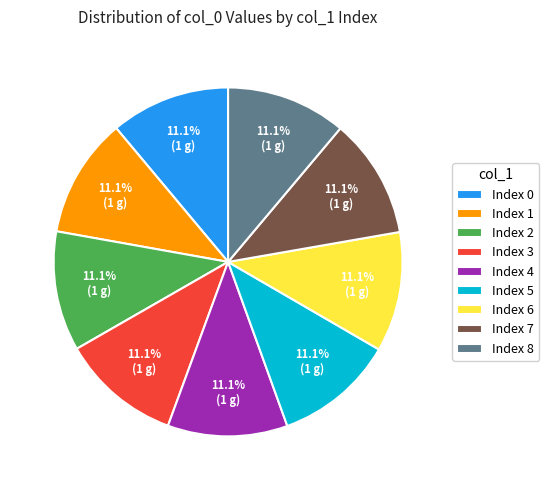

Approximately how many times larger is the value at Index 6 compared to Index 3?

1.0